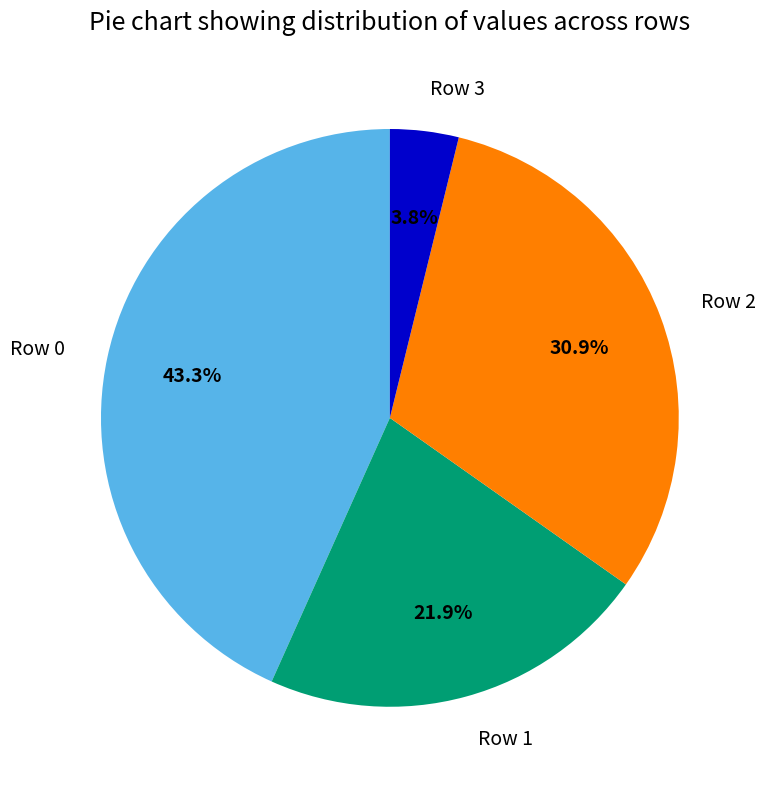

Combined, do Row 2 and Row 0 account for over 50%?

Yes